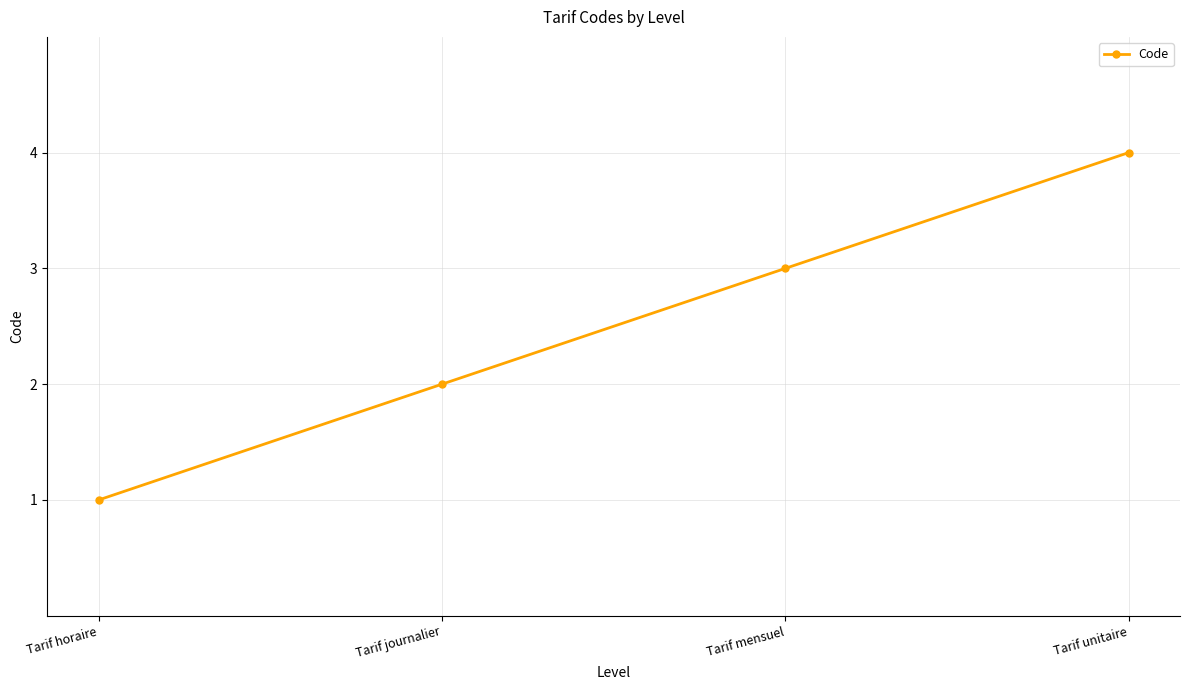

List the labels in order of value, largest first.

Tarif unitaire, Tarif mensuel, Tarif journalier, Tarif horaire